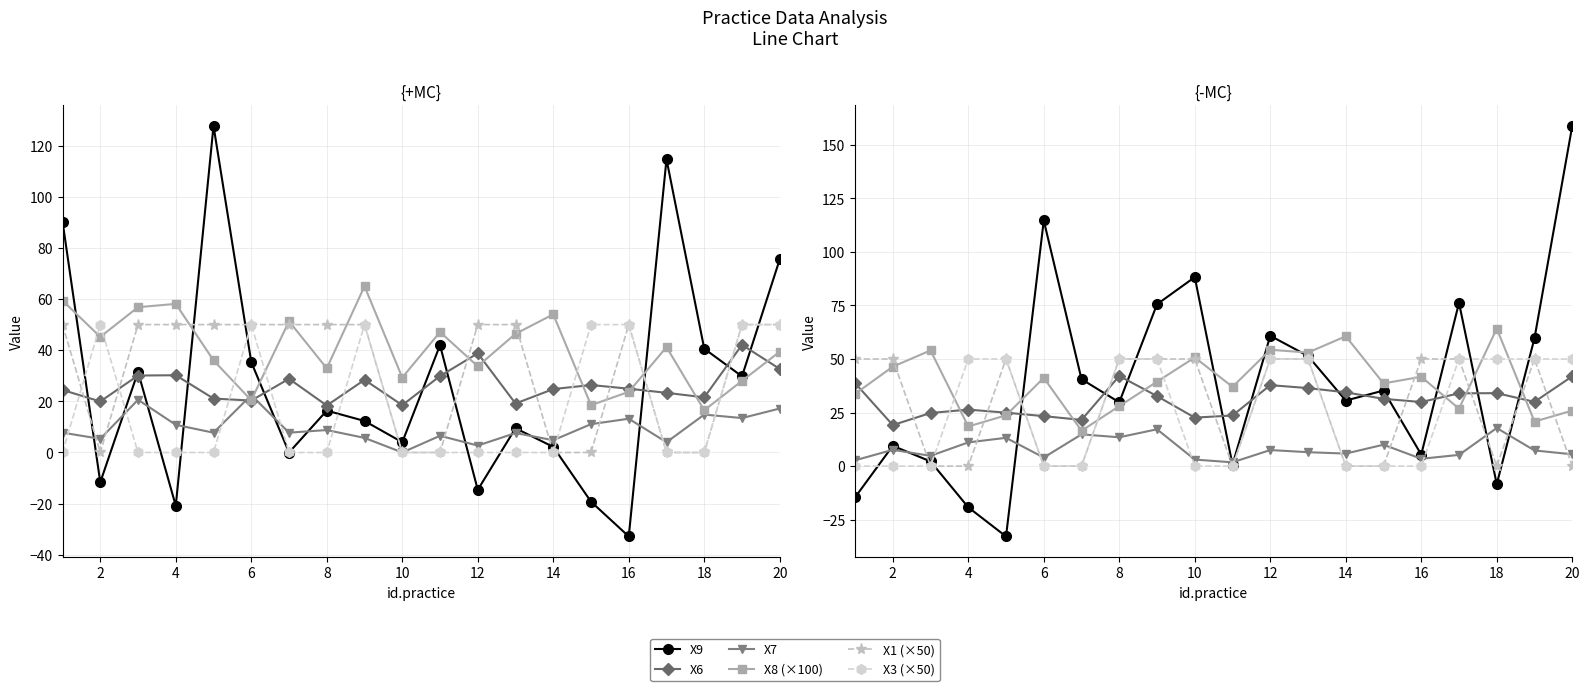

Rank the series by their maximum value, from lowest to highest.

X7, X6, X1 (×50), X3 (×50), X8 (×100), X9